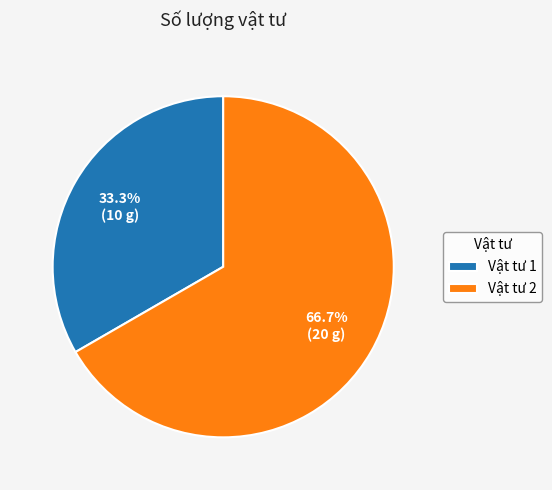

What percentage is the Vật tư 1 slice, to the nearest percent?

33%